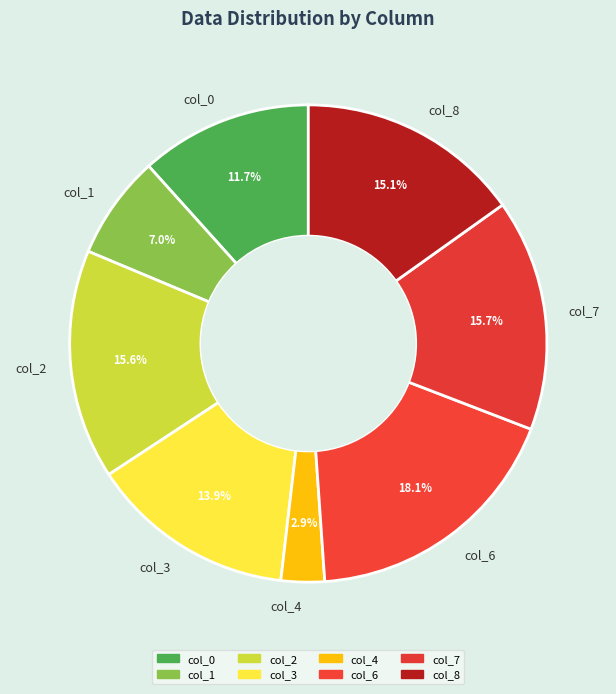

To the nearest percent, what is the combined percentage of col_3 and col_4?

17%